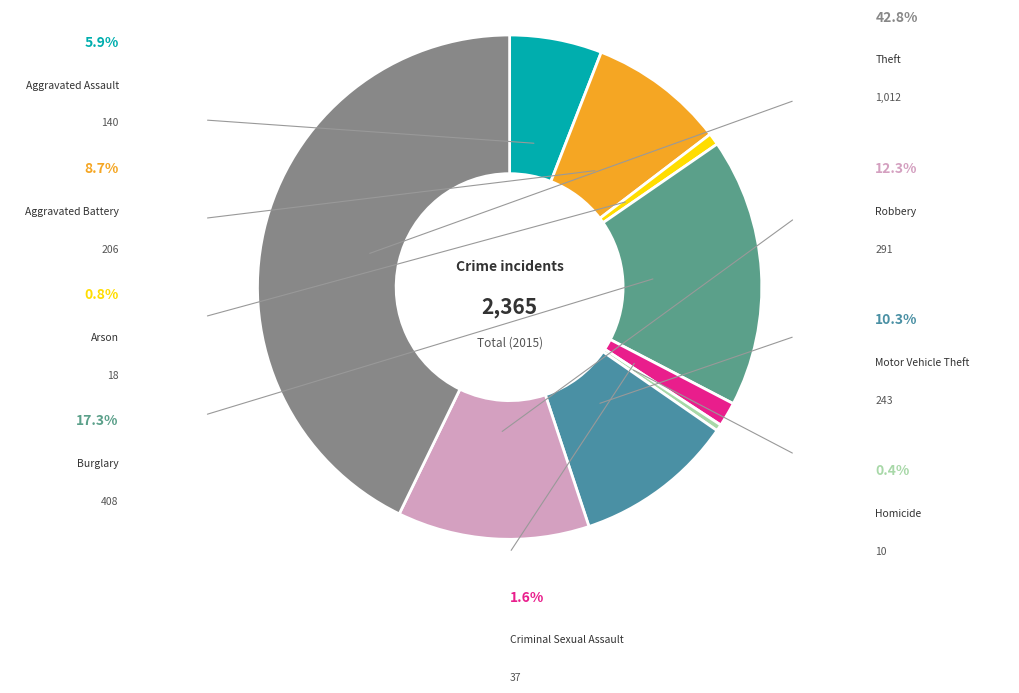

To the nearest percent, what percentage of the pie is Aggravated Assault?

6%